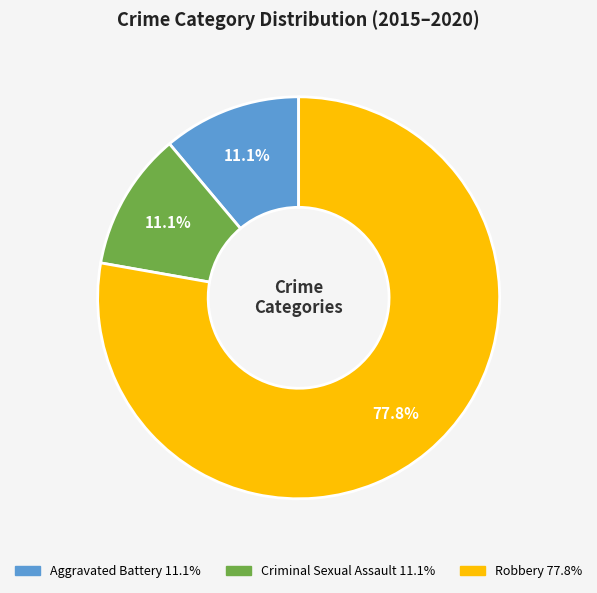

Is there any slice that represents more than half of the pie?

Yes